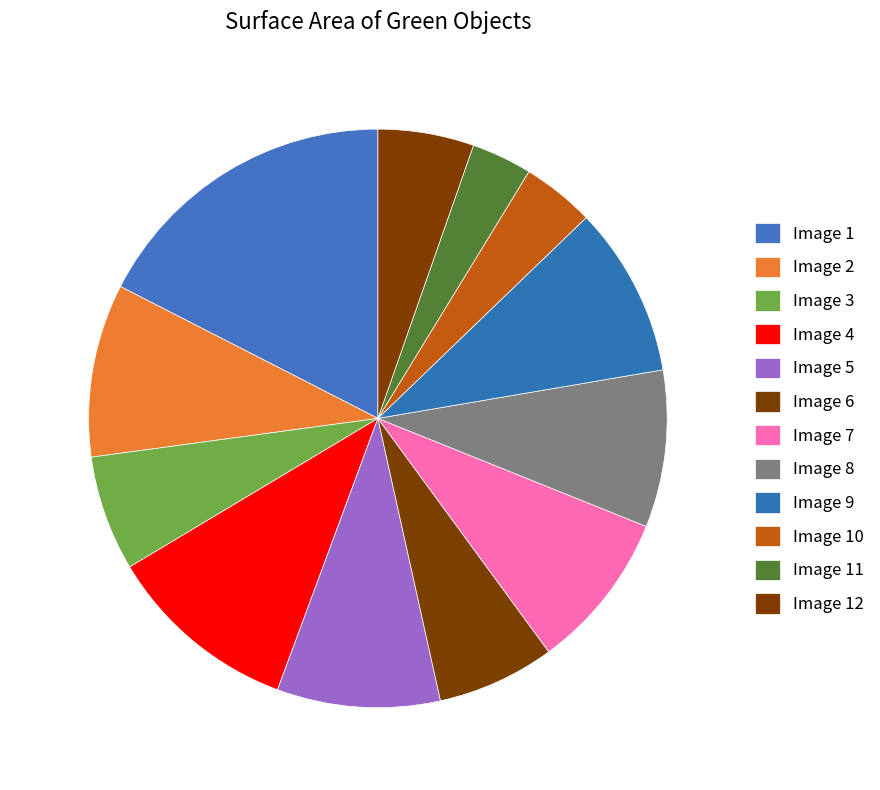

How many slices are in this pie chart?

12